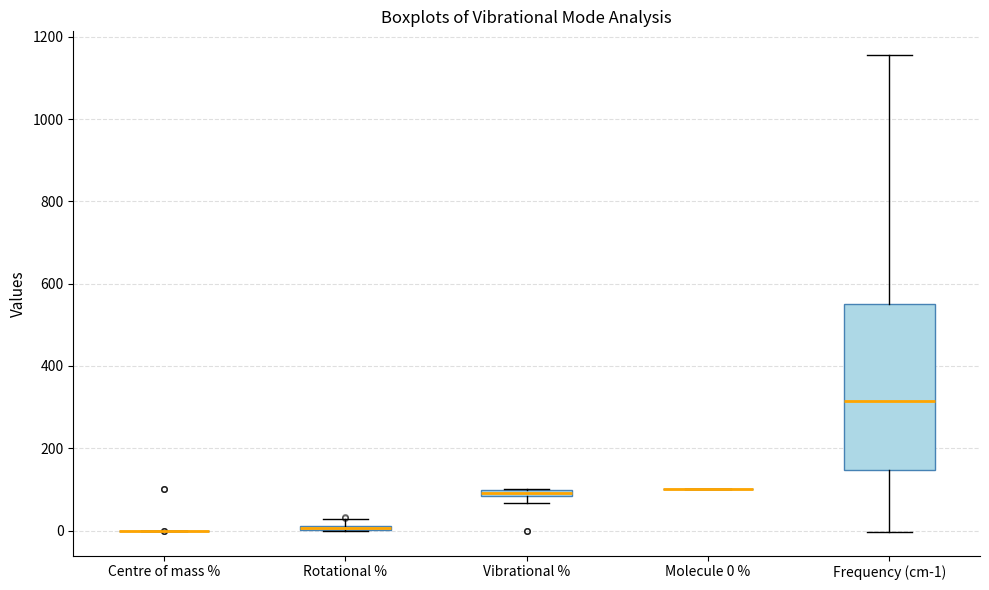

Where is the lower edge of the box for Vibrational % on the y-axis? The values are not printed on the chart, so give them approximately, as read against the axis.

80